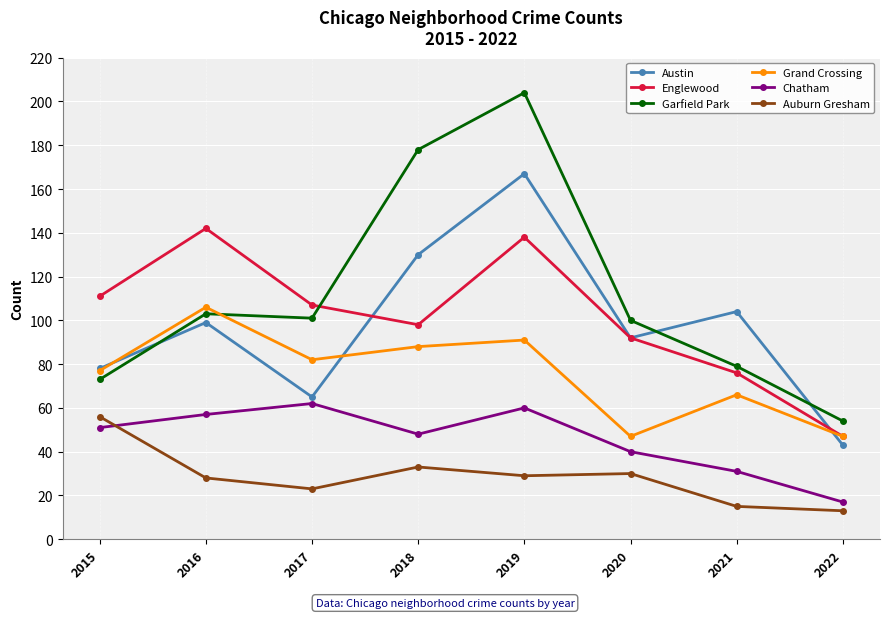

True or false: Garfield Park has a value of 24 at 2016.

False